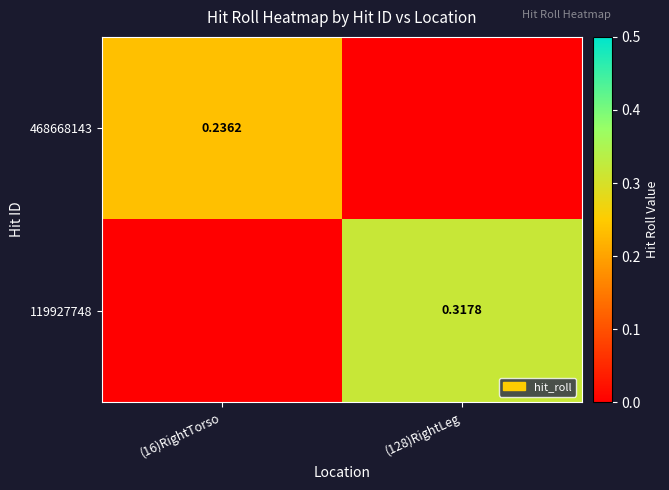

Is the value of 468668143 at (128)RightLeg greater than the value of 119927748 at (16)RightTorso?

No